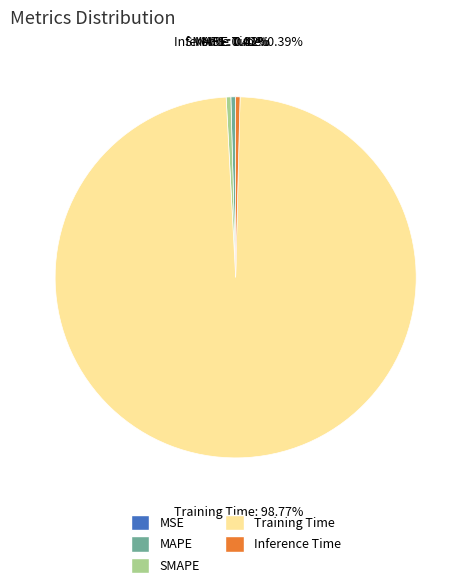

What is the largest slice in the pie chart?

Training Time